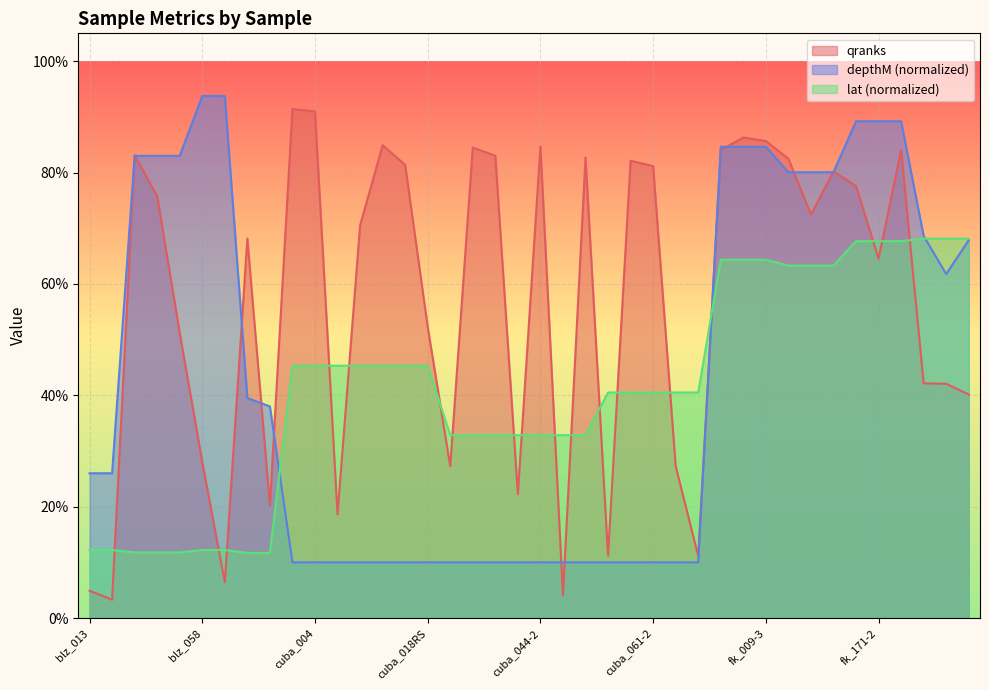

Reading right to left, list all the values displayed in this chart.

qranks: fk_223=0.4	fk_221=0.4	fk_218=0.4	fk_171-3=0.8	fk_171-2=0.6	fk_171-1=0.8	fk_159-3=0.8	fk_159-2=0.7	fk_159-1=0.8	fk_009-3=0.9	fk_009-2=0.9	fk_009-1=0.8	cuba_061RS=0.1	cuba_061RE=0.3	cuba_061-2=0.8	cuba_061-1=0.8	cuba_061=0.1	cuba_044RS=0.8	cuba_044RE=0.0	cuba_044-2=0.8	cuba_044-1=0.2	cuba_044=0.8	cuba_043=0.8	cuba_041=0.3	cuba_018RS=0.5	cuba_018RE=0.8	cuba_018-2=0.8	cuba_018-1=0.7	cuba_018=0.2	cuba_004=0.9	cuba_003=0.9	blz_080=0.2	blz_079=0.7	blz_058-3=0.1	blz_058=0.3	blz_047-3=0.5	blz_047-2=0.8	blz_047=0.8	blz_013-3=0.0	blz_013=0.0
depthM: fk_223=0.7	fk_221=0.6	fk_218=0.7	fk_171-3=0.9	fk_171-2=0.9	fk_171-1=0.9	fk_159-3=0.8	fk_159-2=0.8	fk_159-1=0.8	fk_009-3=0.8	fk_009-2=0.8	fk_009-1=0.8	cuba_061RS=0.1	cuba_061RE=0.1	cuba_061-2=0.1	cuba_061-1=0.1	cuba_061=0.1	cuba_044RS=0.1	cuba_044RE=0.1	cuba_044-2=0.1	cuba_044-1=0.1	cuba_044=0.1	cuba_043=0.1	cuba_041=0.1	cuba_018RS=0.1	cuba_018RE=0.1	cuba_018-2=0.1	cuba_018-1=0.1	cuba_018=0.1	cuba_004=0.1	cuba_003=0.1	blz_080=0.4	blz_079=0.4	blz_058-3=0.9	blz_058=0.9	blz_047-3=0.8	blz_047-2=0.8	blz_047=0.8	blz_013-3=0.3	blz_013=0.3
lat: fk_223=0.7	fk_221=0.7	fk_218=0.7	fk_171-3=0.7	fk_171-2=0.7	fk_171-1=0.7	fk_159-3=0.6	fk_159-2=0.6	fk_159-1=0.6	fk_009-3=0.6	fk_009-2=0.6	fk_009-1=0.6	cuba_061RS=0.4	cuba_061RE=0.4	cuba_061-2=0.4	cuba_061-1=0.4	cuba_061=0.4	cuba_044RS=0.3	cuba_044RE=0.3	cuba_044-2=0.3	cuba_044-1=0.3	cuba_044=0.3	cuba_043=0.3	cuba_041=0.3	cuba_018RS=0.5	cuba_018RE=0.5	cuba_018-2=0.5	cuba_018-1=0.5	cuba_018=0.5	cuba_004=0.5	cuba_003=0.5	blz_080=0.1	blz_079=0.1	blz_058-3=0.1	blz_058=0.1	blz_047-3=0.1	blz_047-2=0.1	blz_047=0.1	blz_013-3=0.1	blz_013=0.1